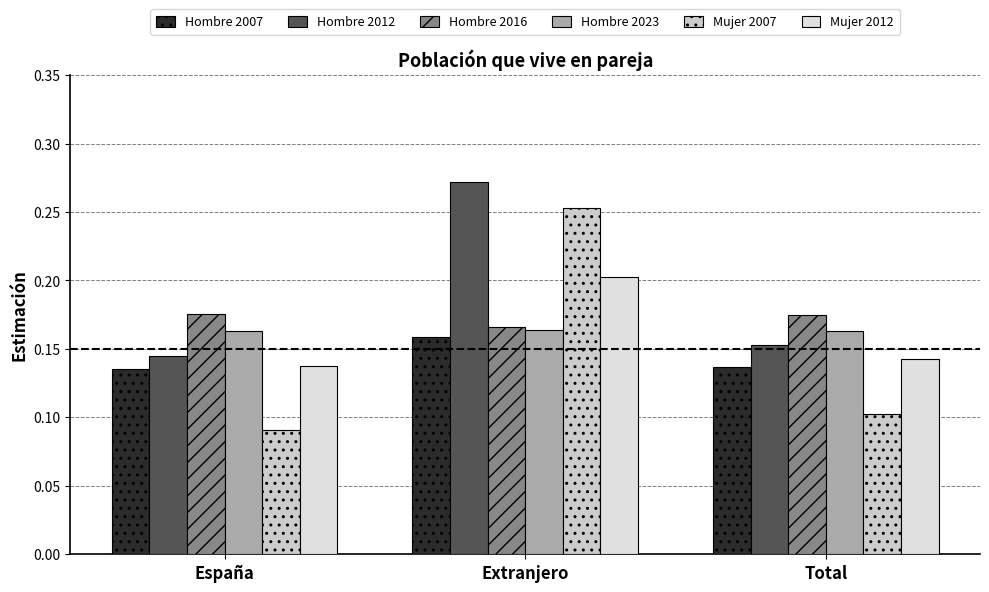

What is the total value across all series at Extranjero?

1.2